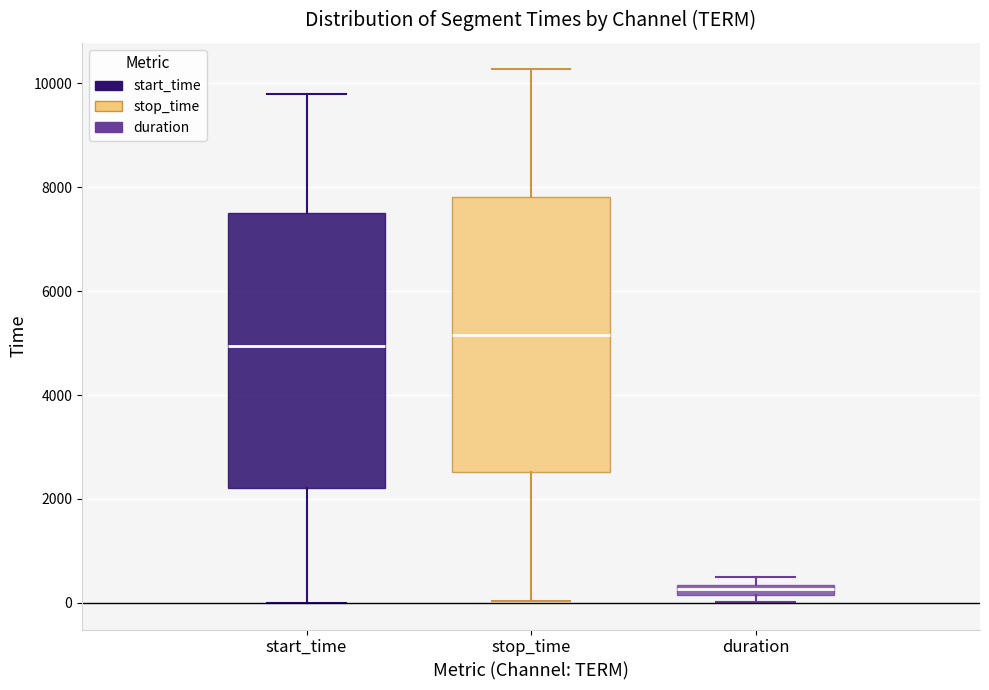

Where is the upper edge of the box for start_time on the y-axis? The values are not printed on the chart, so give them approximately, as read against the axis.

7600